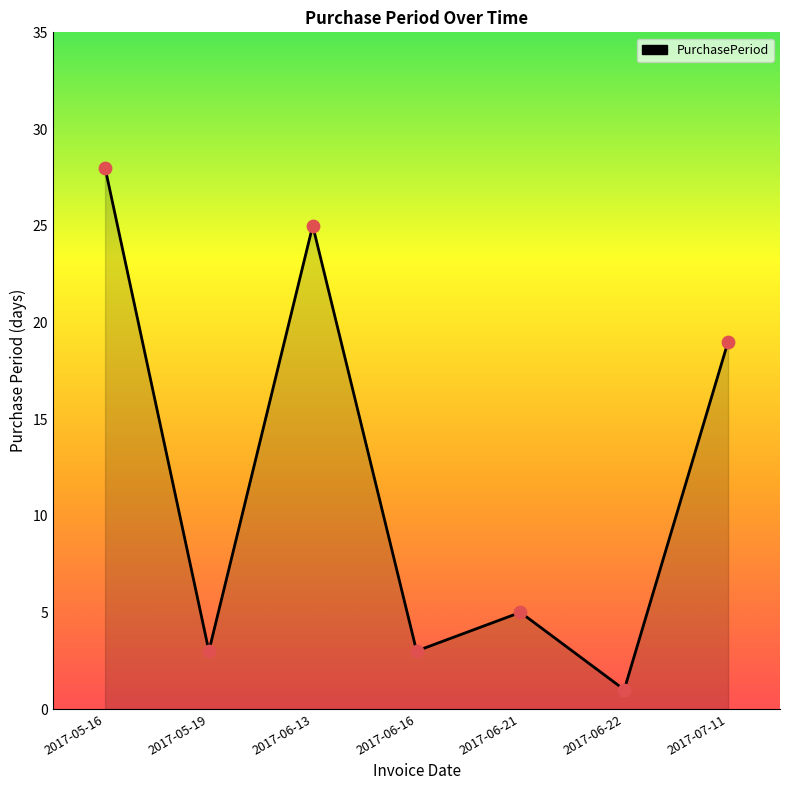

Between 2017-06-13 and 2017-06-22, which is larger?

2017-06-13